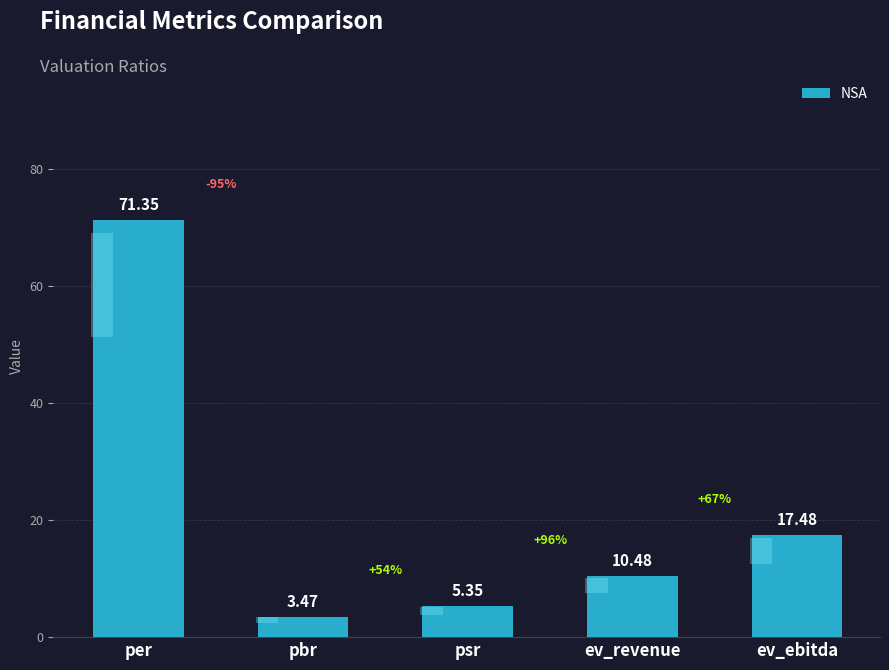

How many bars are there in total?

5